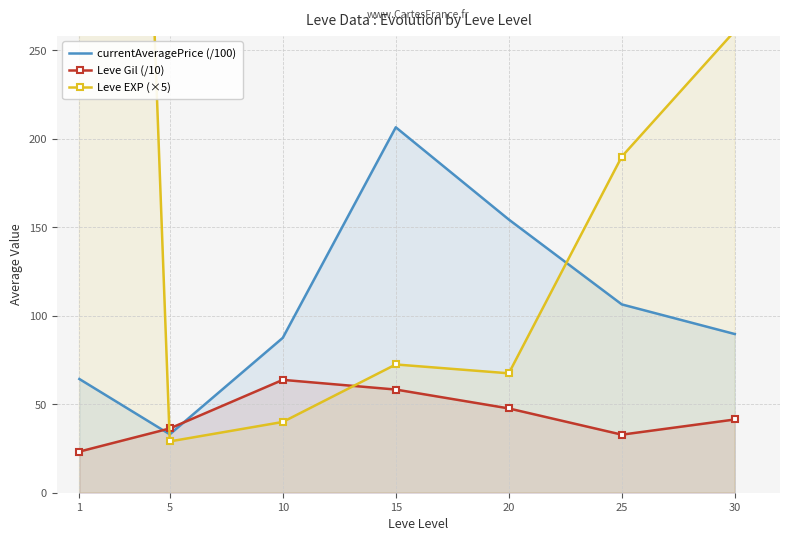

Which has a higher value, 20 or 15?

15